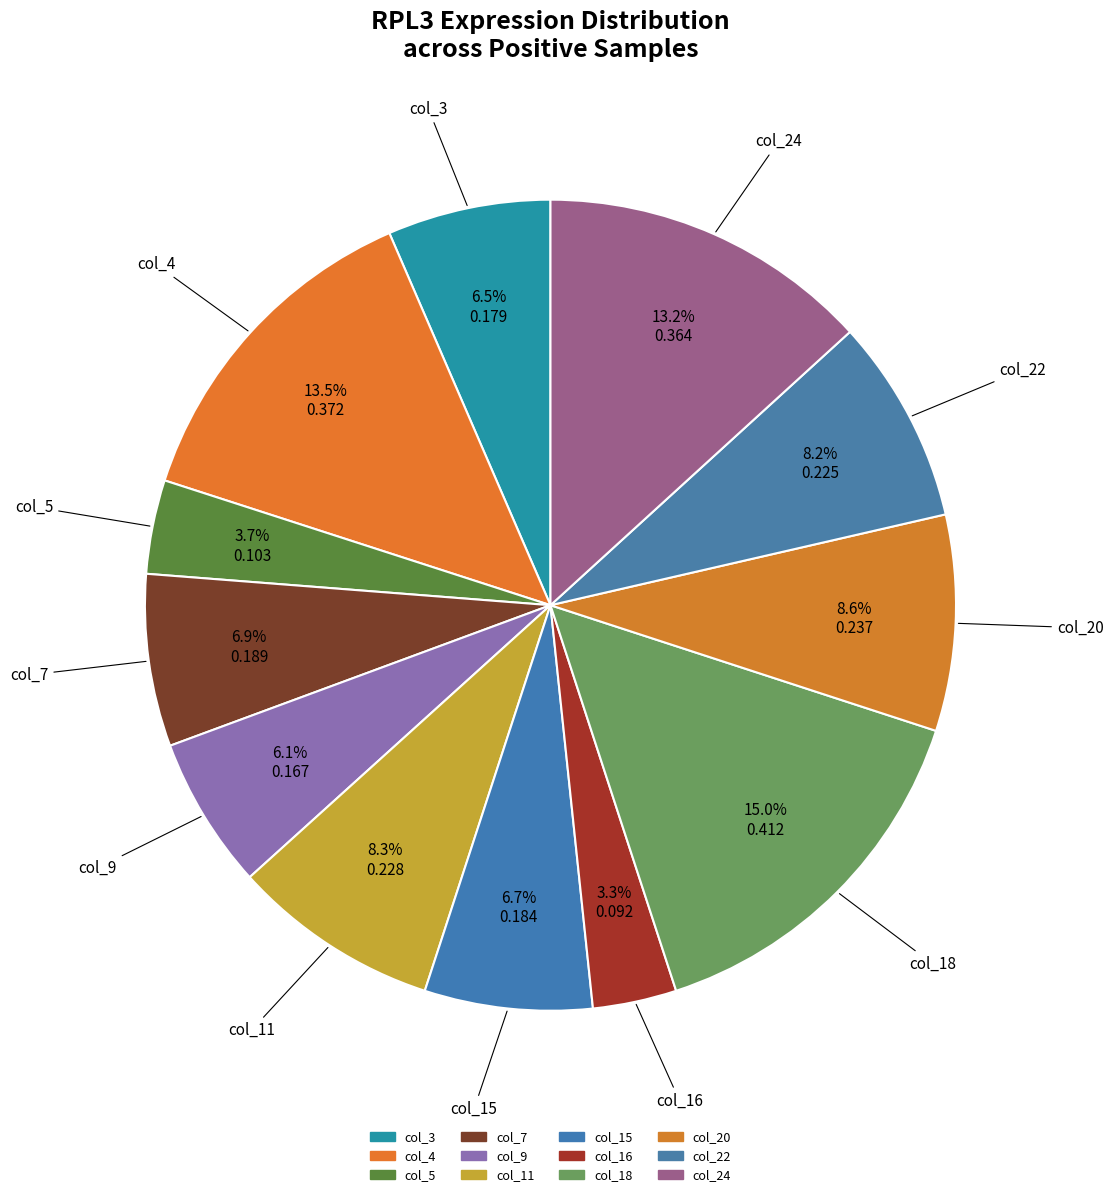

To the nearest percent, what is the combined percentage of col_3 and col_20?

15%